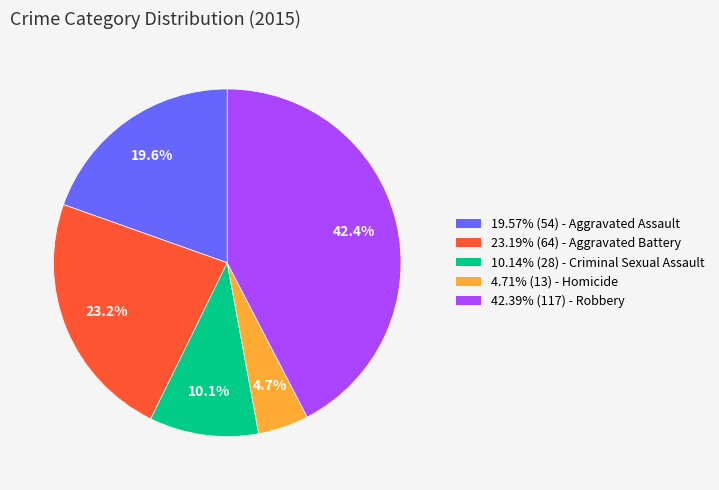

Do 10.14% (28) - Criminal Sexual Assault and 19.57% (54) - Aggravated Assault together represent more than half of the pie?

No